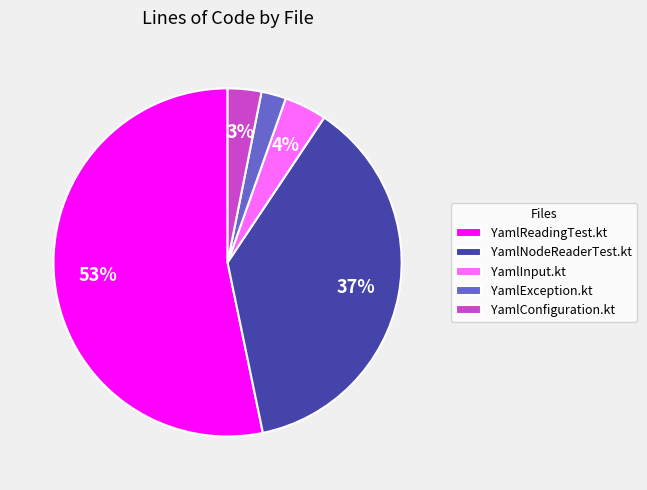

Which slice represents more than half of the pie?

YamlReadingTest.kt